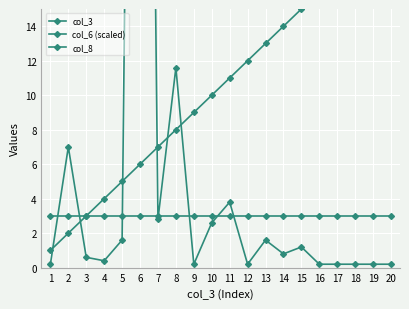

Is the value of col_6 (scaled) at 2 greater than the value of col_3 at 11?

No